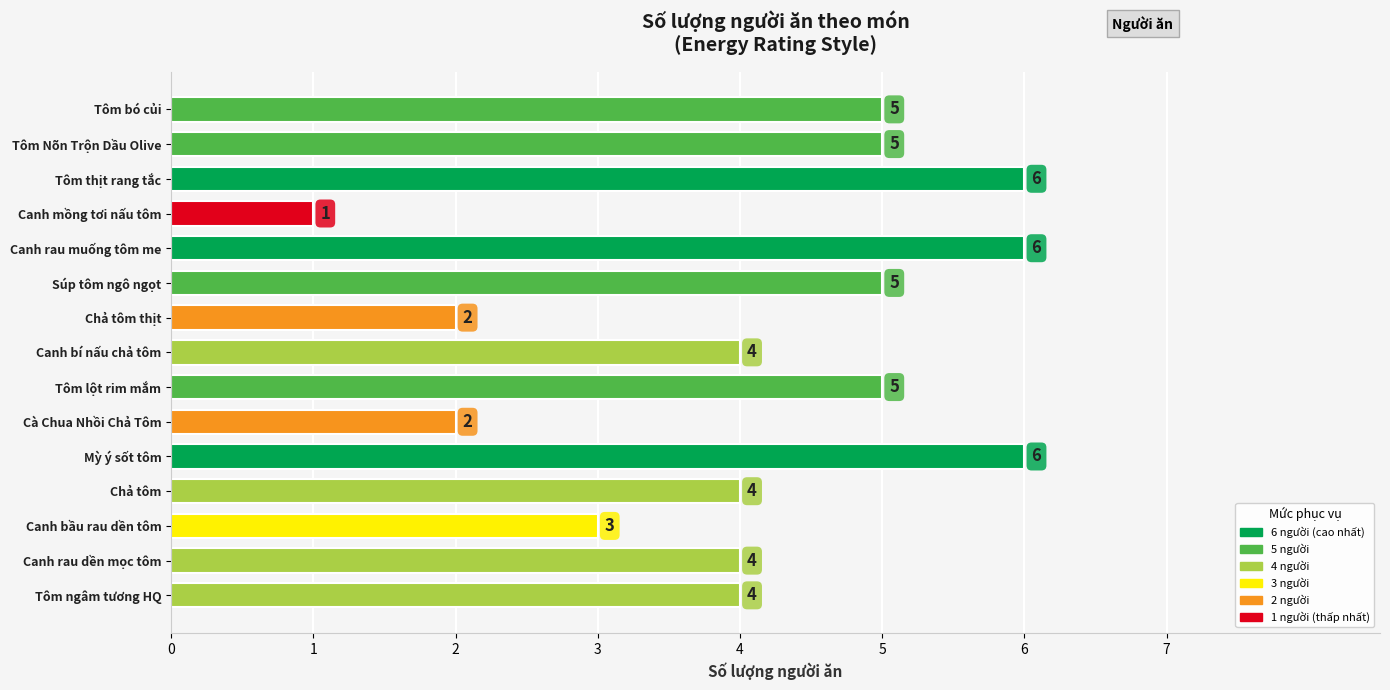

Which has a higher value, Canh bí nấu chả tôm or Tôm bó củi?

Tôm bó củi